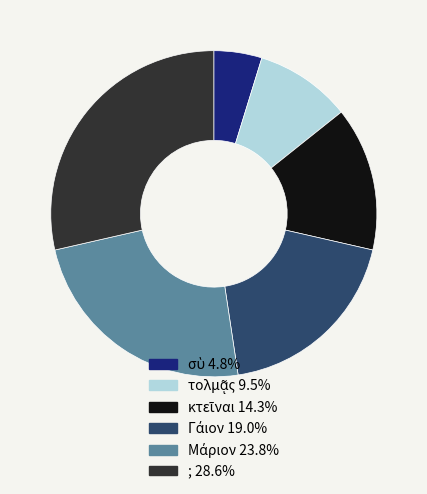

Is ; 28.6% the majority of the pie?

No